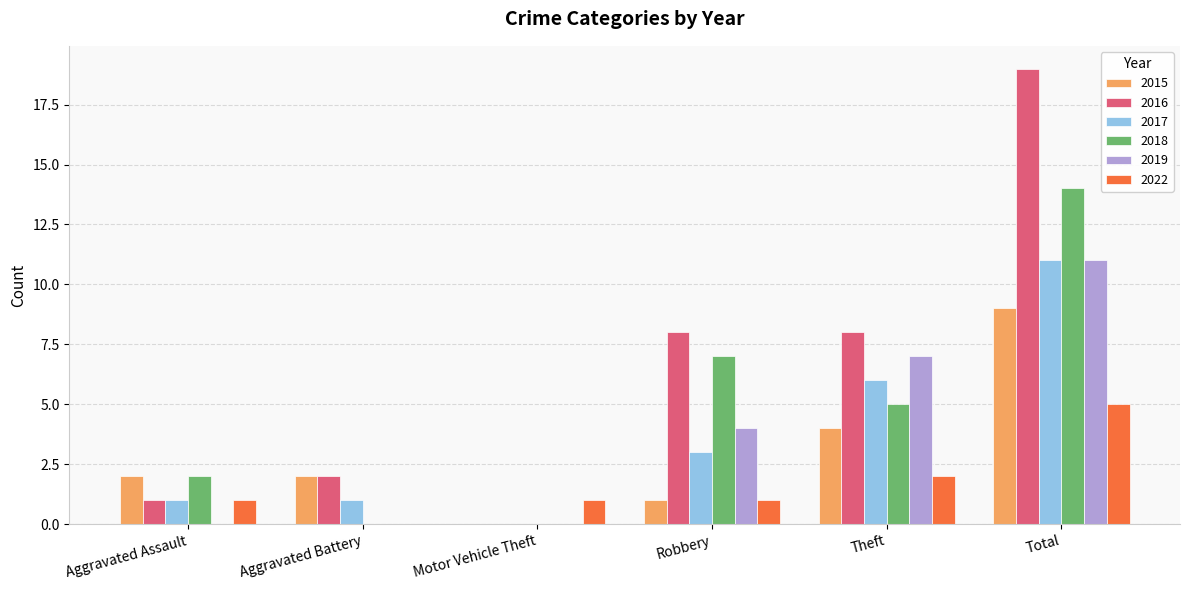

What is the sum of all 2017 values?

22